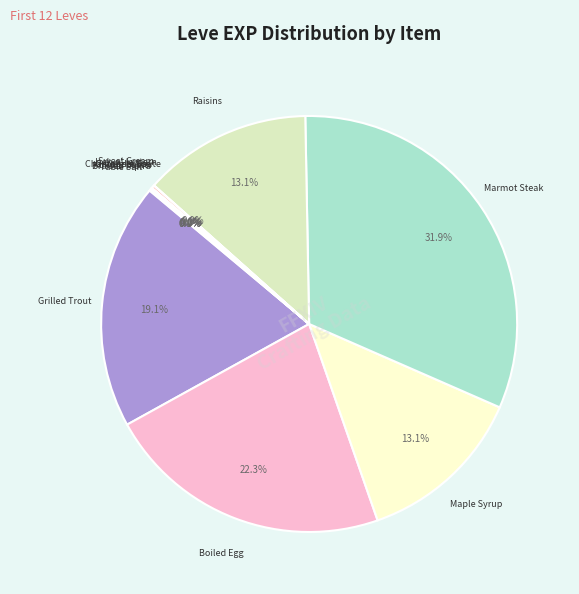

Which category has the biggest portion of the pie?

Marmot Steak